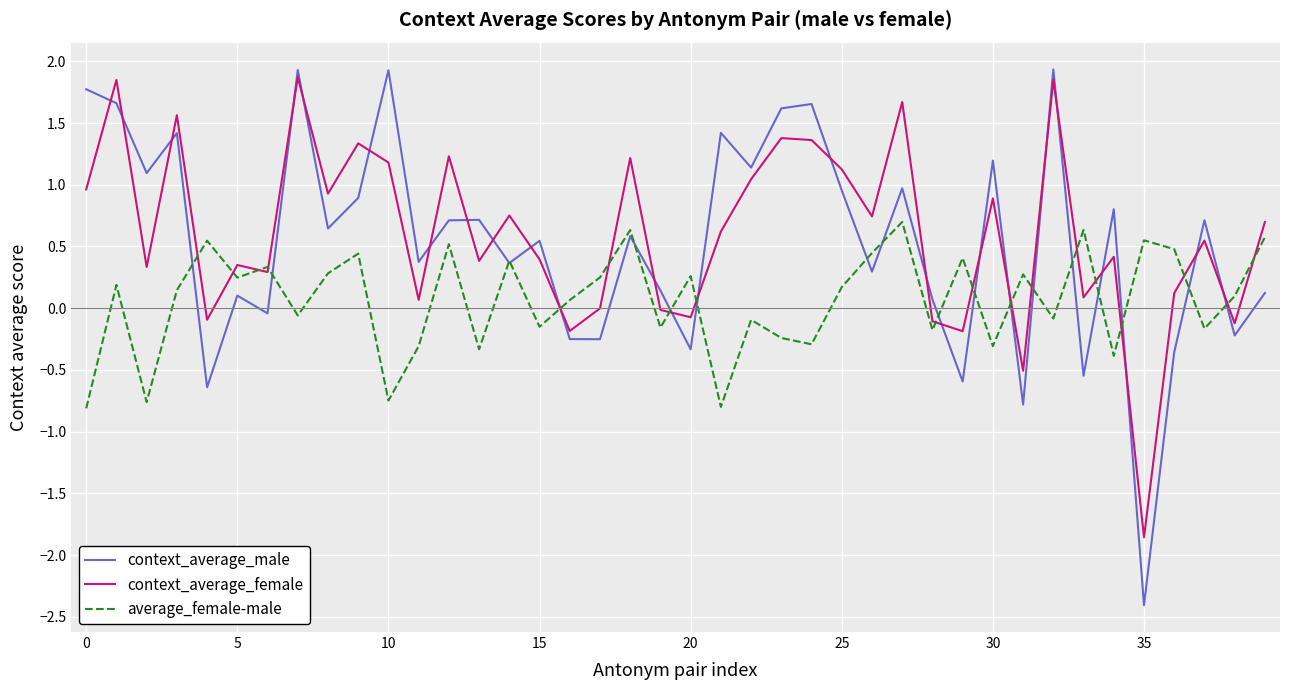

After their last crossing, which series has the higher values: average_female-male or context_average_female?

context_average_female